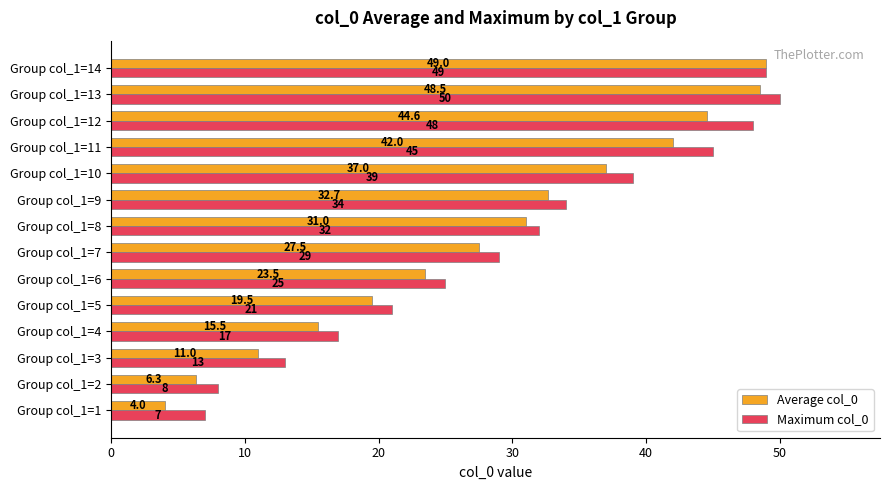

List the series in order of their peak value, highest first.

Maximum col_0, Average col_0